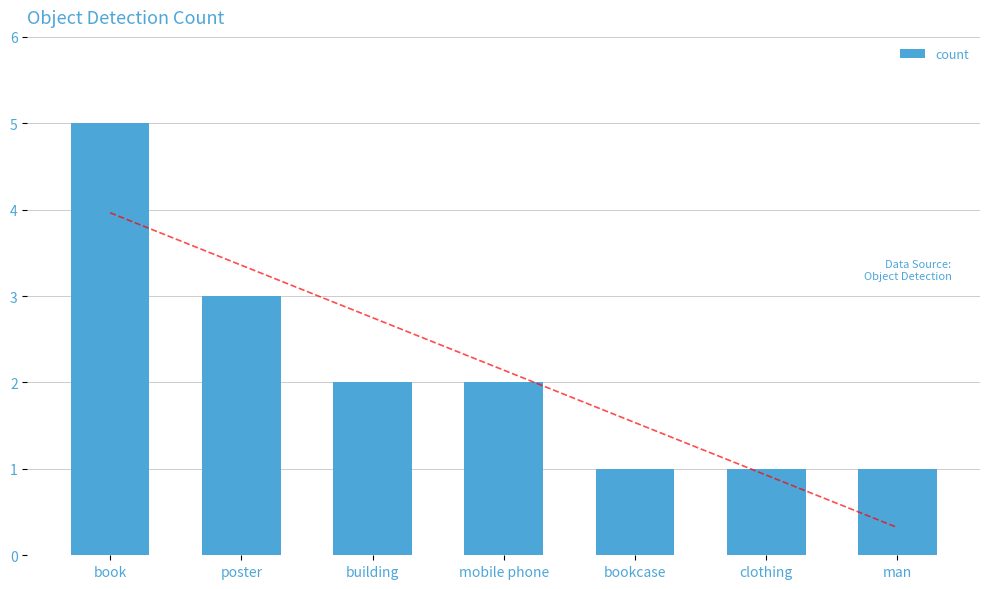

What position from the left is poster?

2